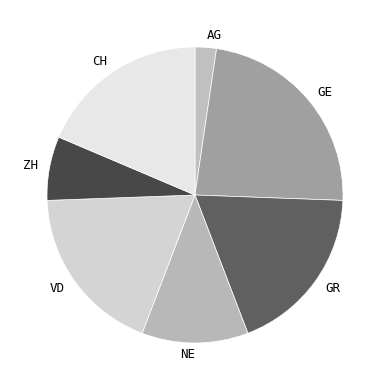

What is the ratio of the value at NE to the value at AG?

5.0